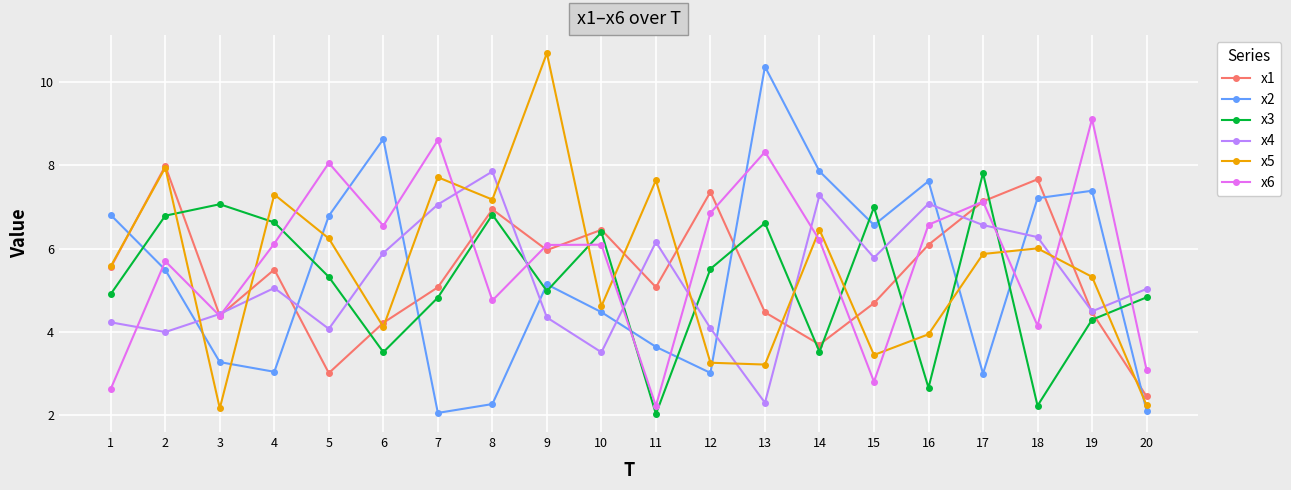

Between which two adjacent categories do x6 and x4 first intersect?

1 and 2